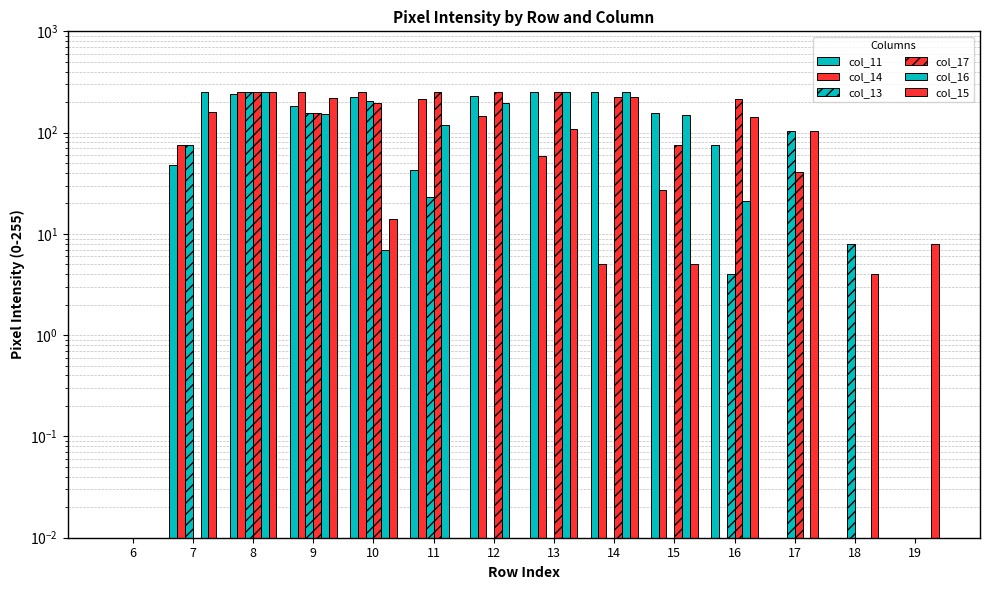

What is the sum of the col_15 values at 18 and 8?

257.0